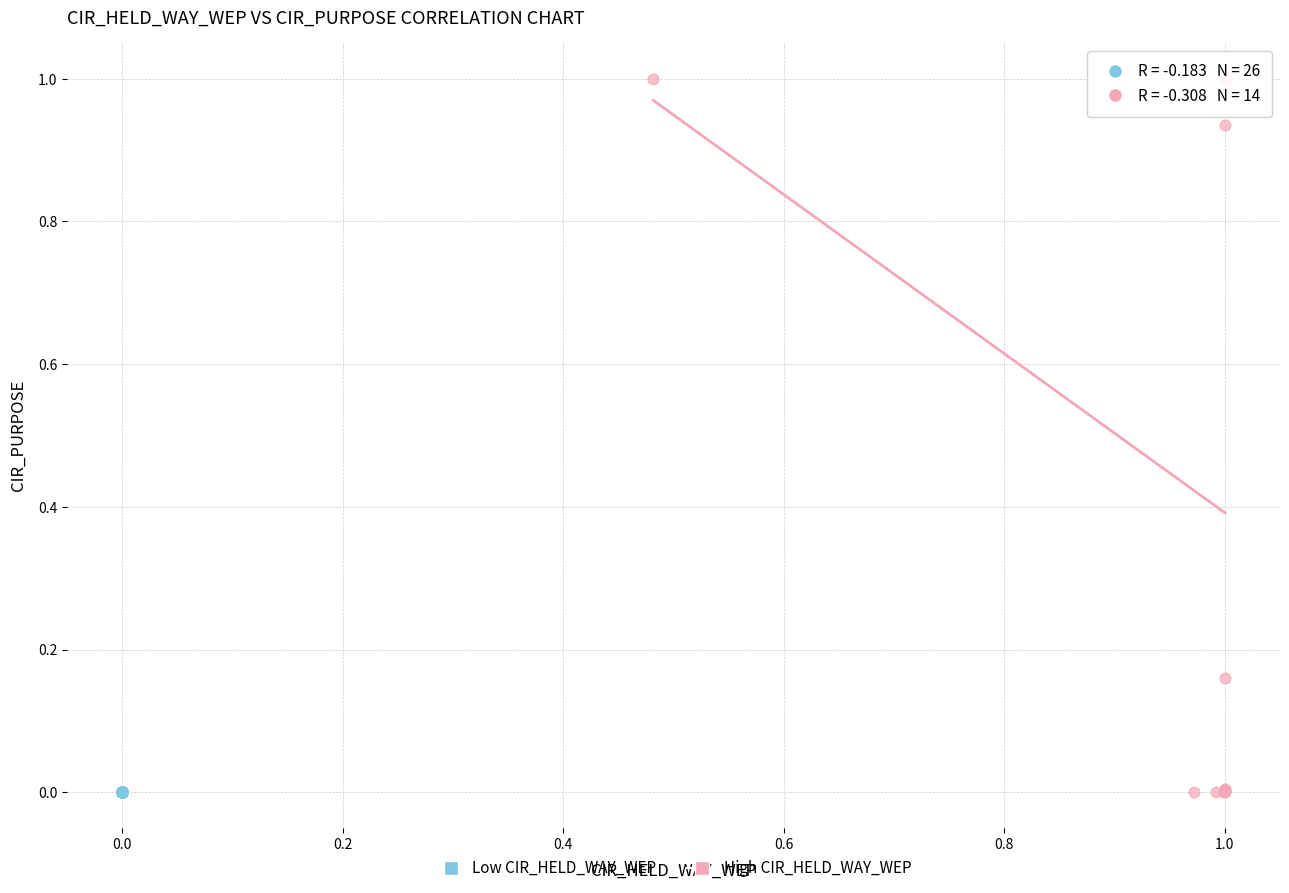

Which series has the largest Y range (max minus min)?

High CIR_HELD_WAY_WEP